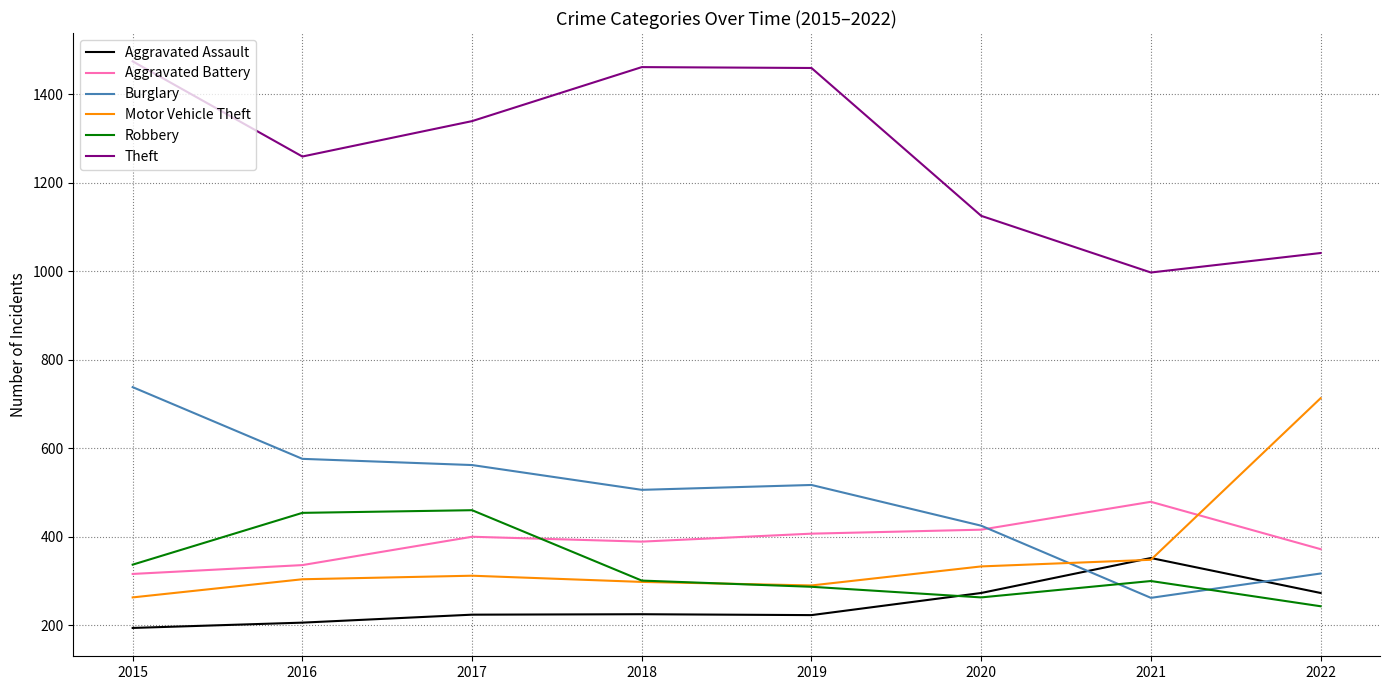

Which label corresponds to the smallest value in the chart?

2015